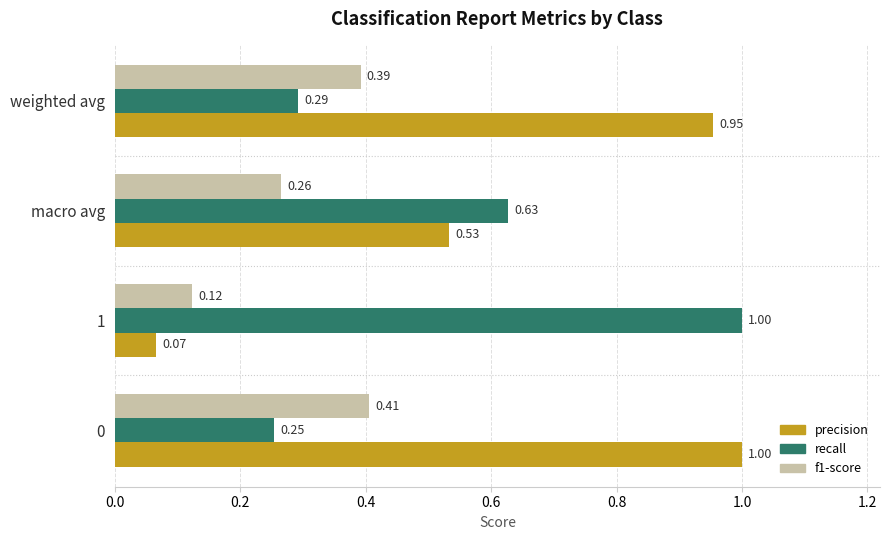

Where is precision nearest to the value 0?

1